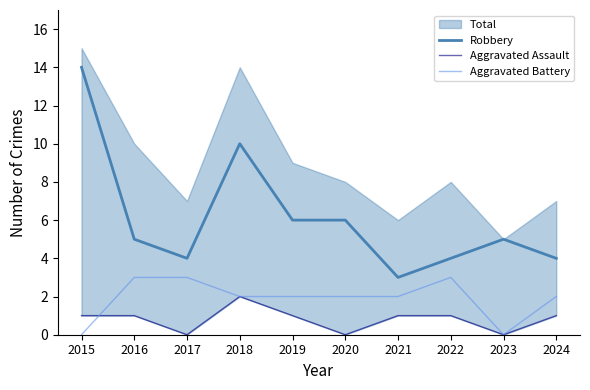

True or false: Robbery and Aggravated Battery cross at least once.

False